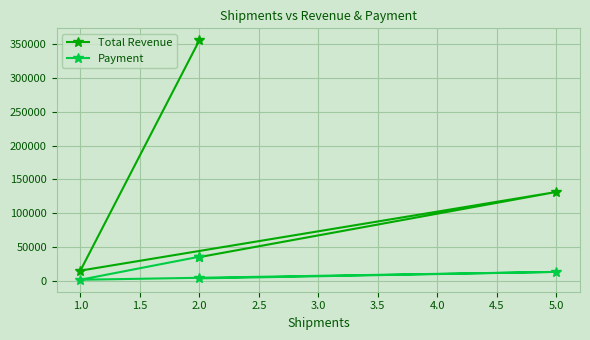

How many distinct data groups are displayed?

2